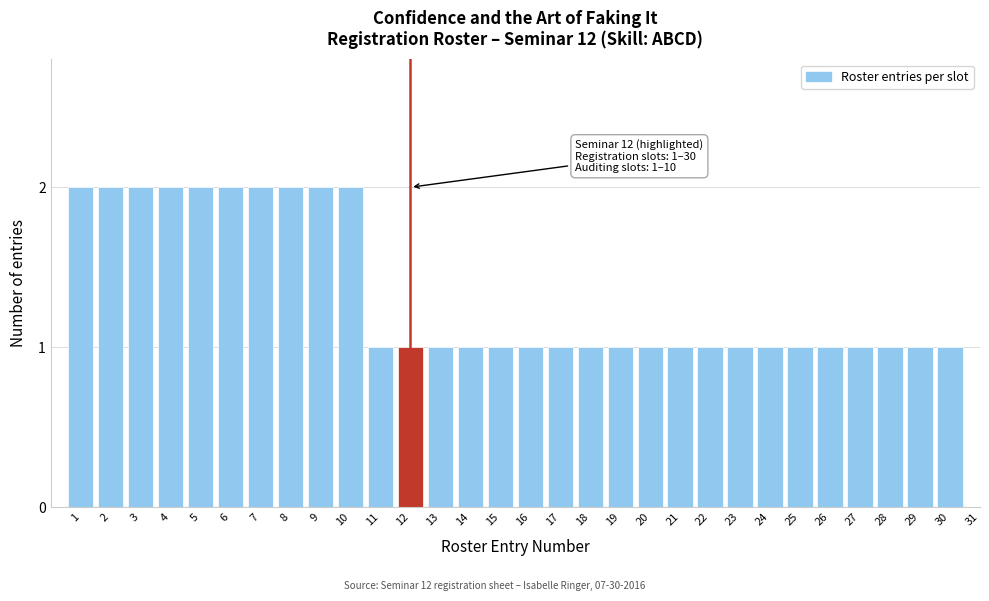

True or false: the data shows 2 at 10.

True